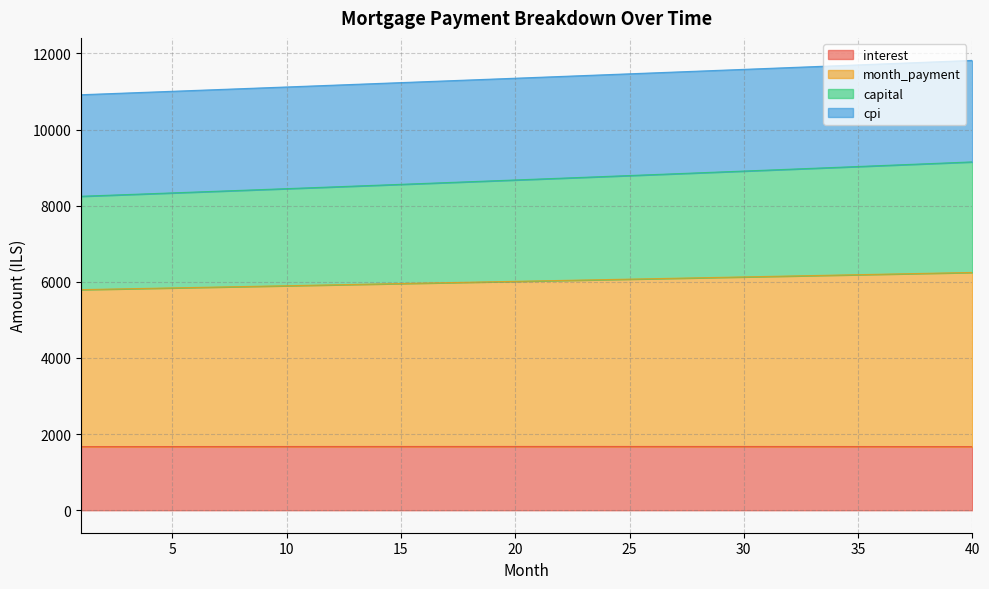

What is the minimum value for interest?

1671.1